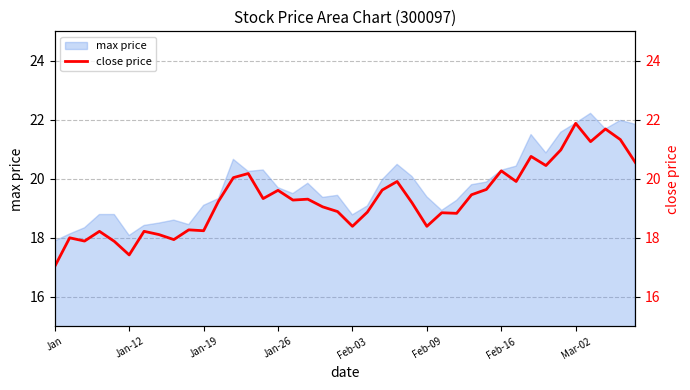

True or false: max price has a value of 19.1 at Jan-19.

True